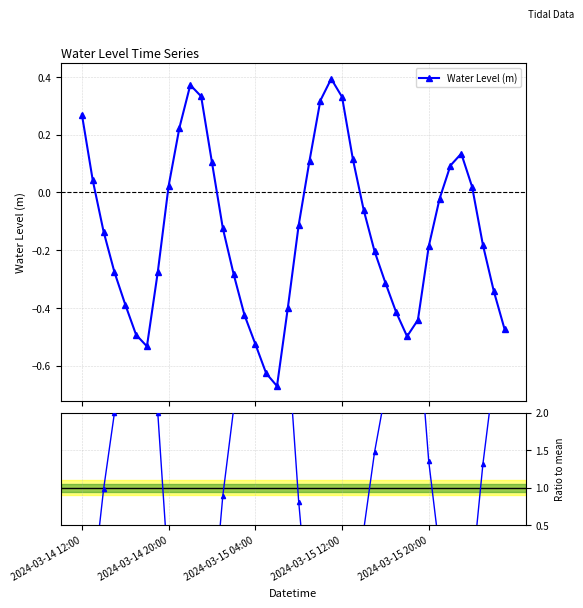

In Water Level (m), how many points are lower than both neighbors (excluding endpoints)?

3